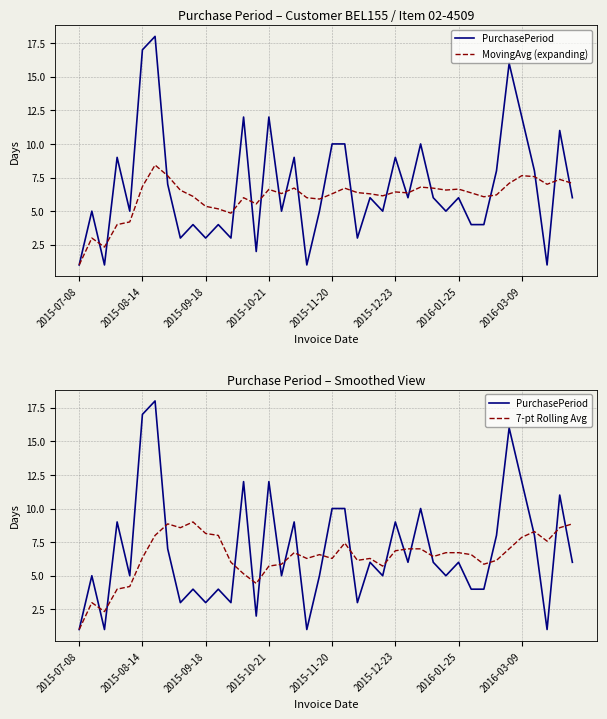

How many values in the MovingAvg (expanding) series are below 6?

10